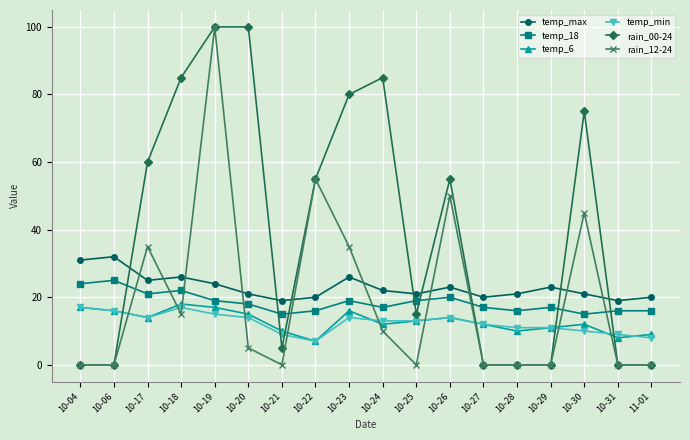

What is the label of the 4th point from the left?

10-18